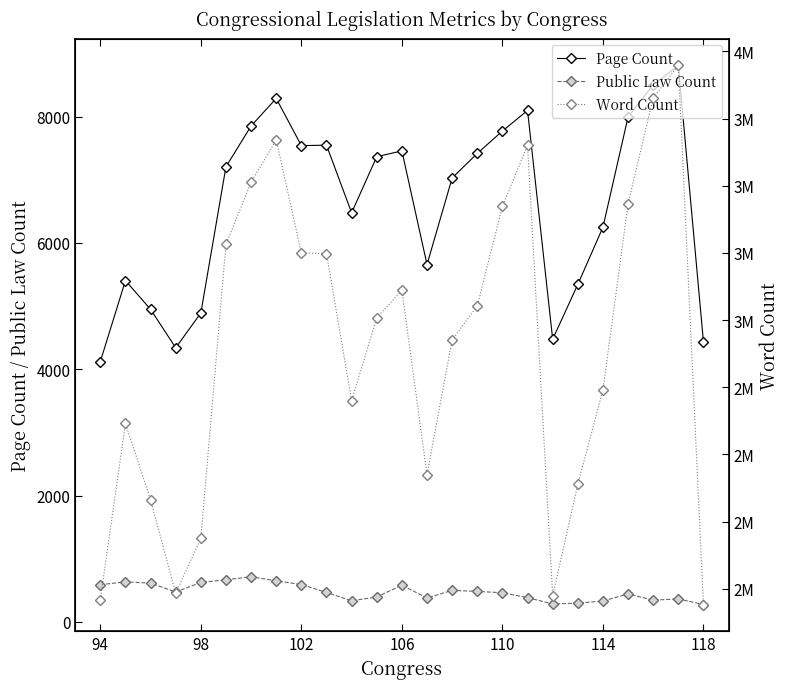

What is the maximum value for Page Count?

8809